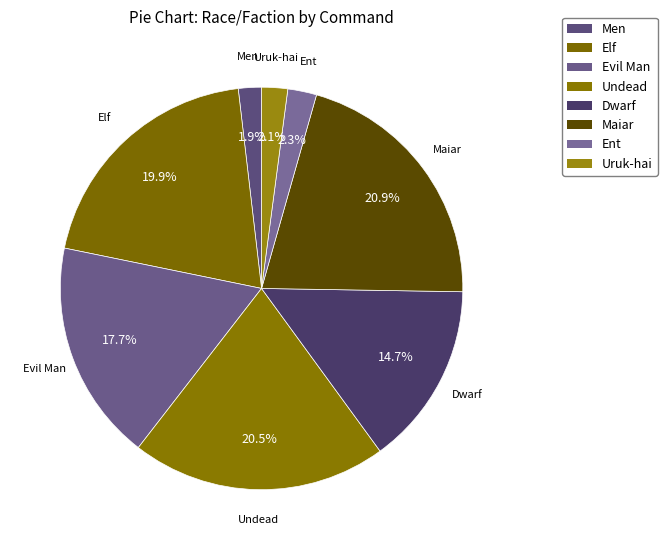

To the nearest percent, what percentage of the pie is Ent?

2%